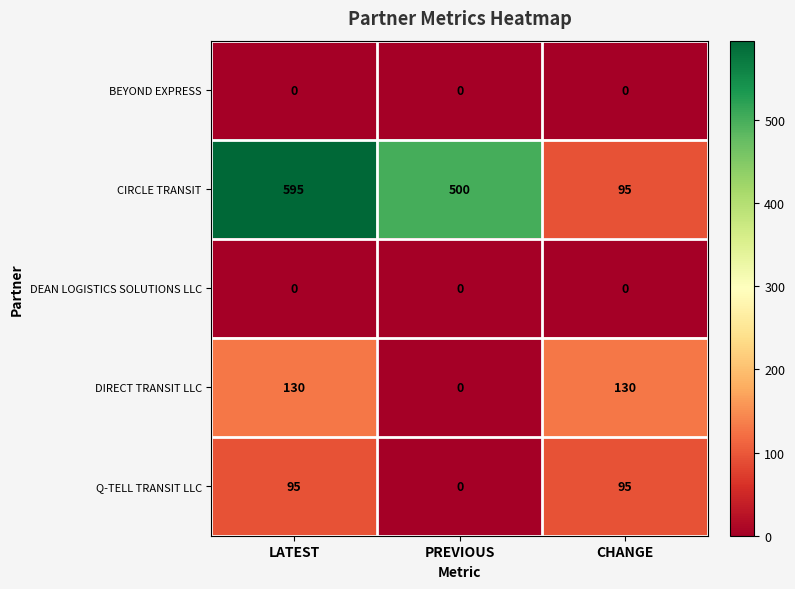

At how many categories does at least one series exceed 404?

2